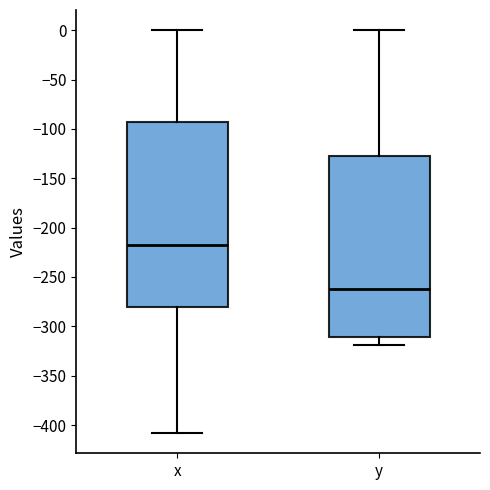

Where is the lower edge of the box for x on the y-axis? The values are not printed on the chart, so give them approximately, as read against the axis.

-280